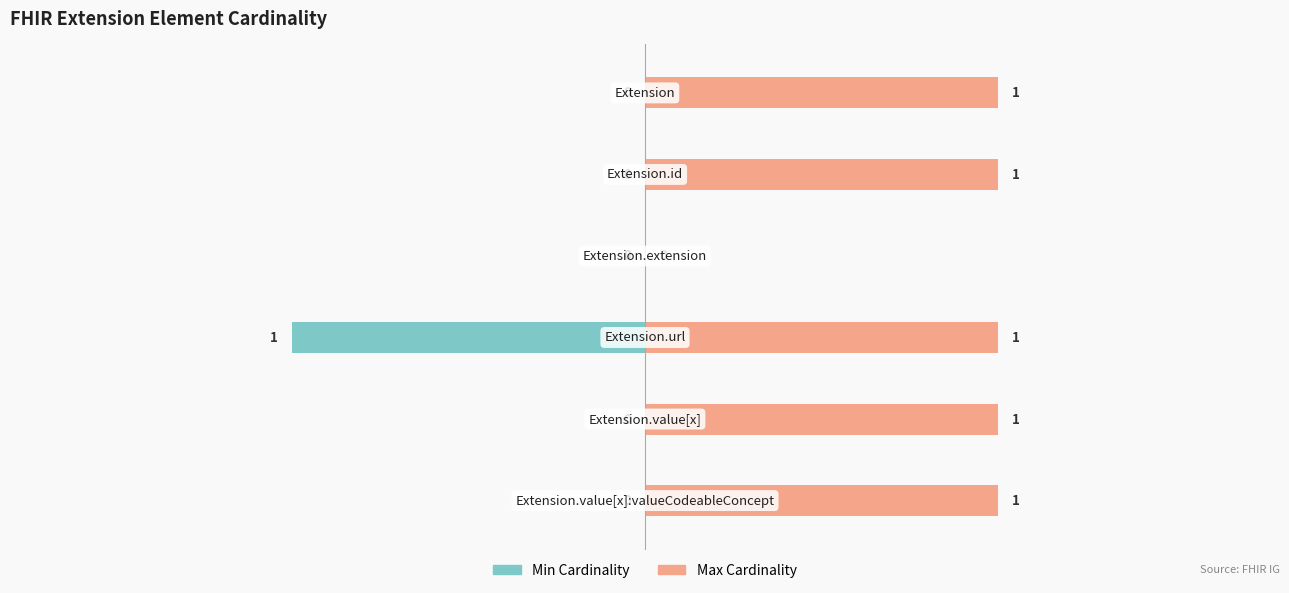

List the series in order of their peak value, highest first.

Max, Min